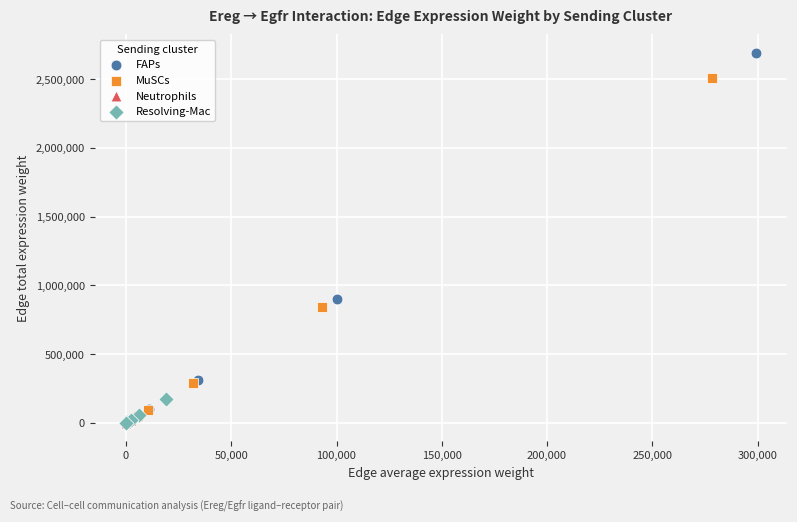

Which series has the largest Y range (max minus min)?

FAPs